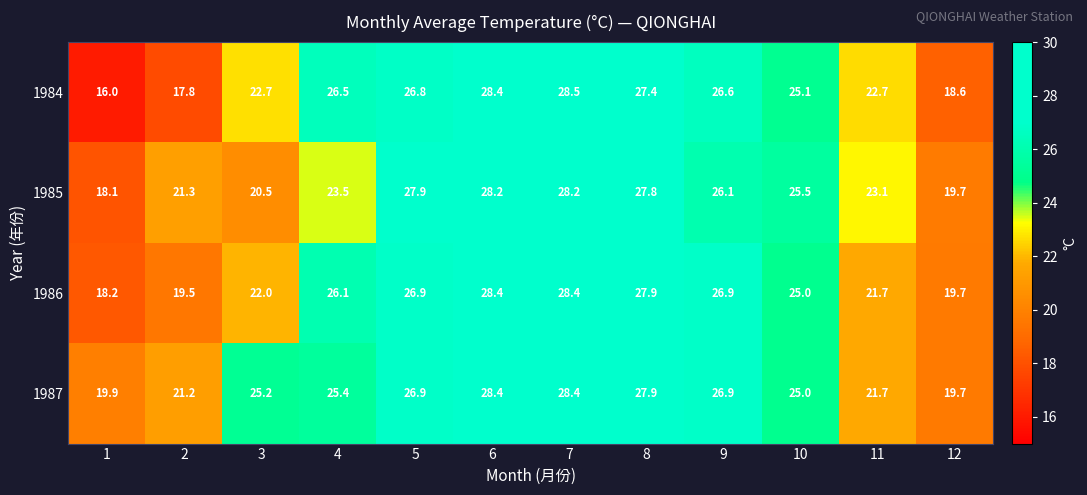

At how many categories does at least one series exceed 17?

12